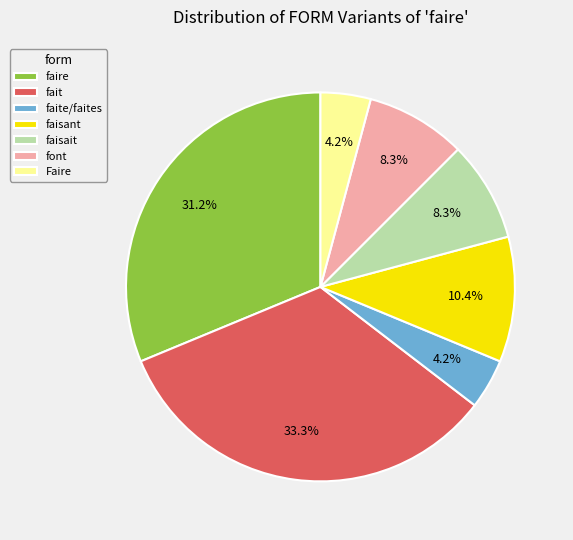

Is there a majority slice in this chart?

No